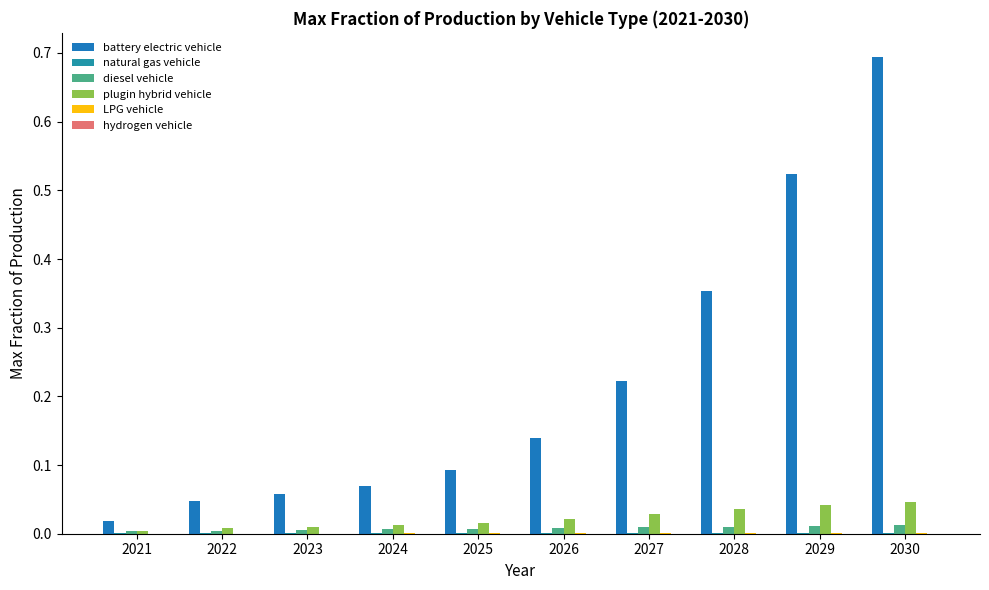

Is it true that LPG vehicle equals 0.0 at 2026?

True